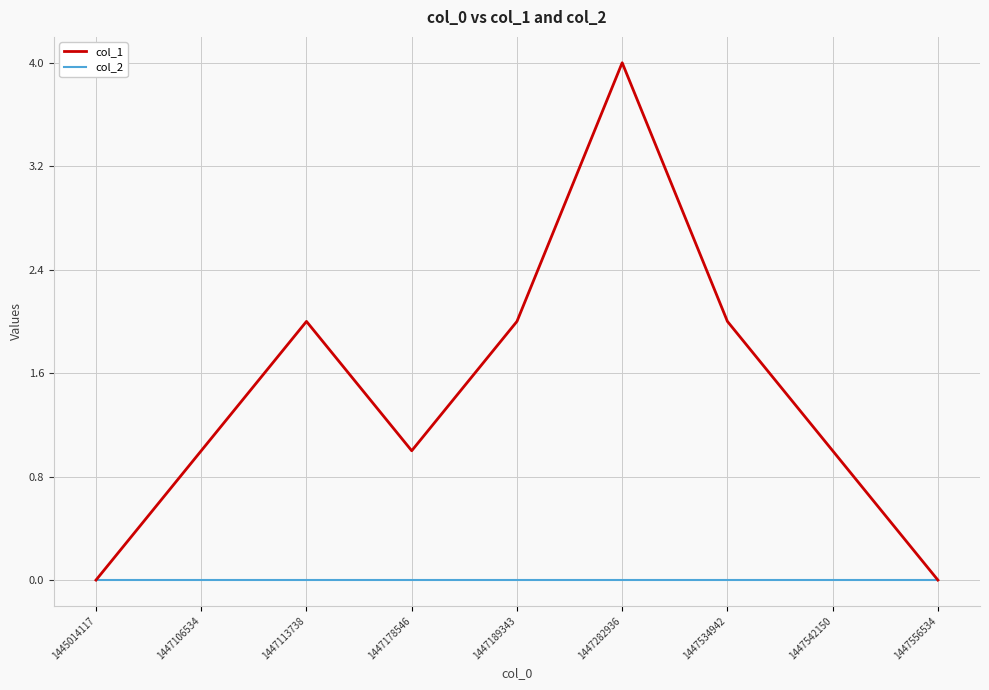

How many lines are shown in the chart?

2